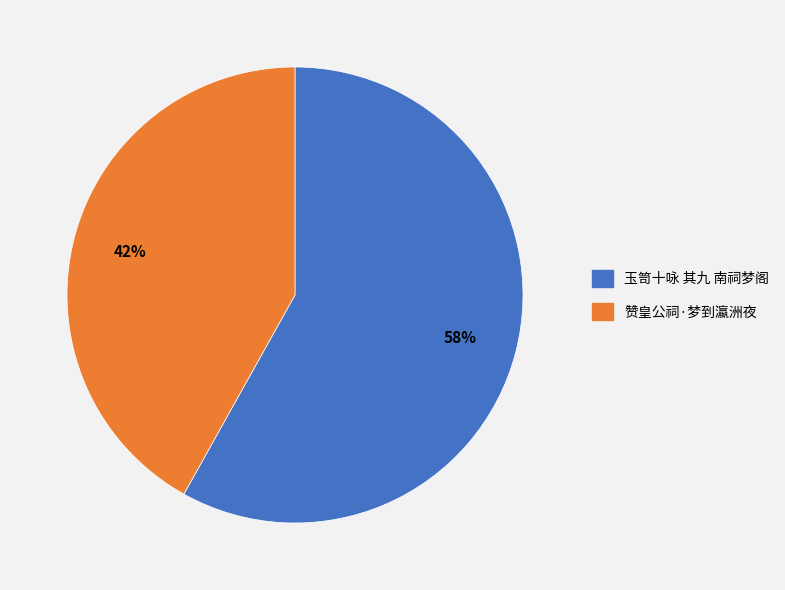

Is there any slice that represents more than half of the pie?

Yes